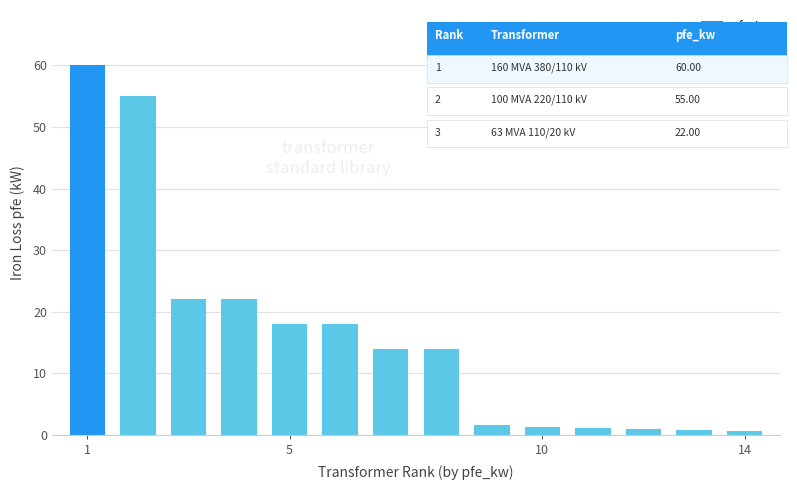

What is the maximum value shown in the chart?

60.0